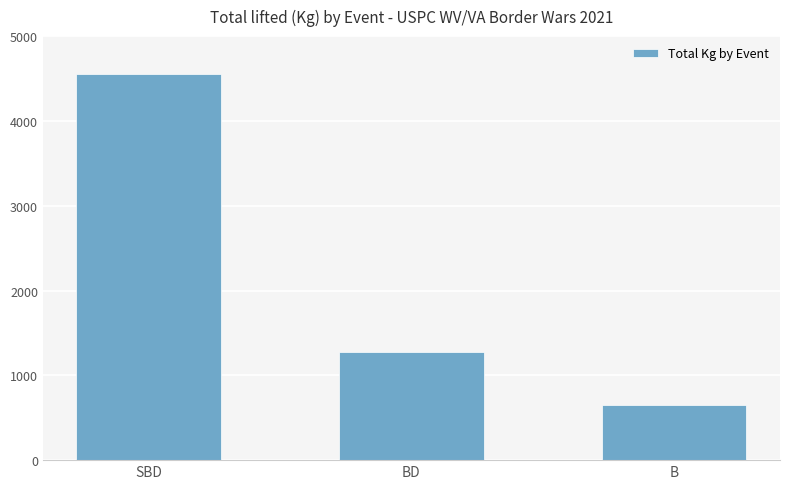

Reading left to right, what are all the values shown in this chart?

4558	1279	654